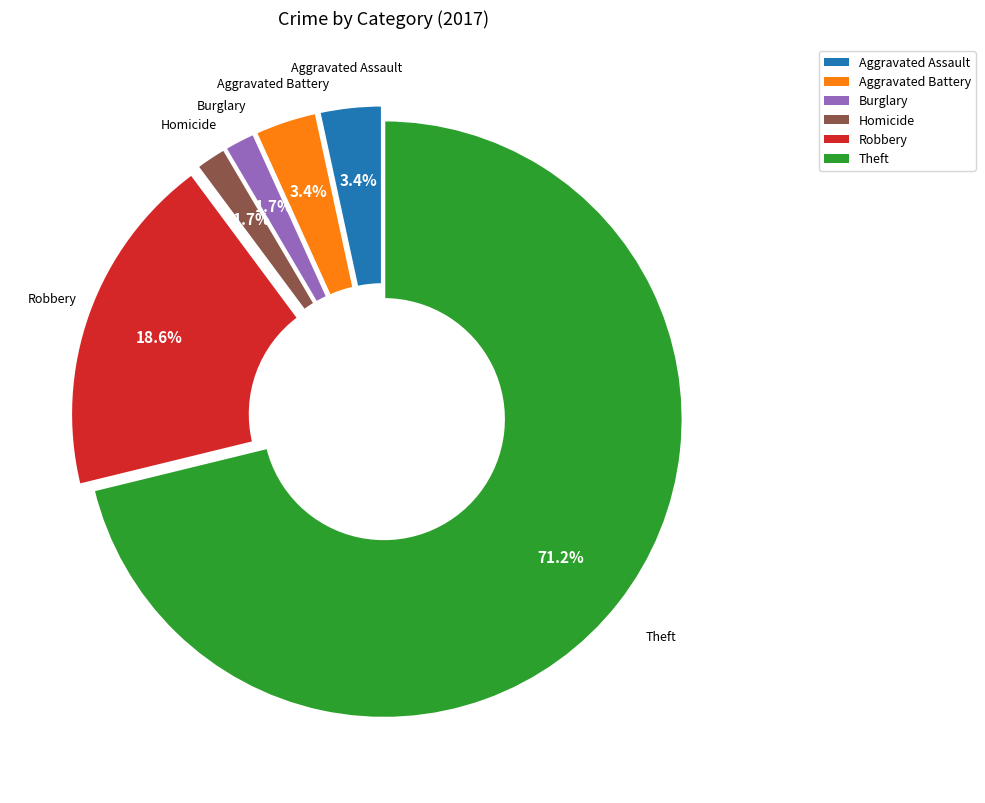

Is Aggravated Assault the majority of the pie?

No